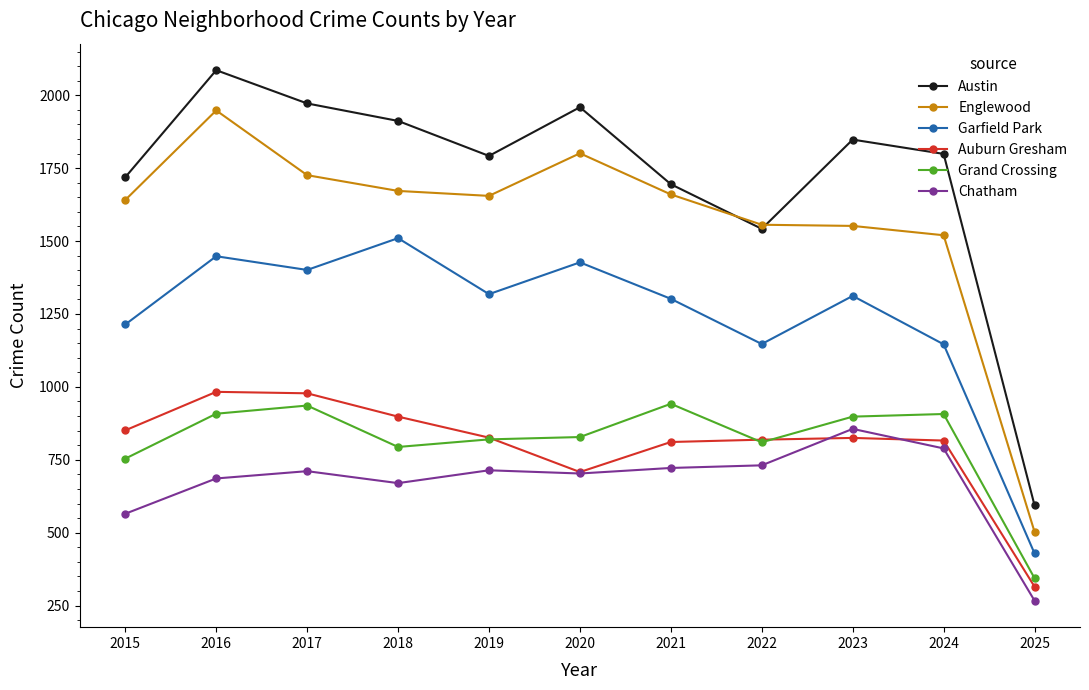

Rank the series by their maximum value, from lowest to highest.

Chatham, Grand Crossing, Auburn Gresham, Garfield Park, Englewood, Austin